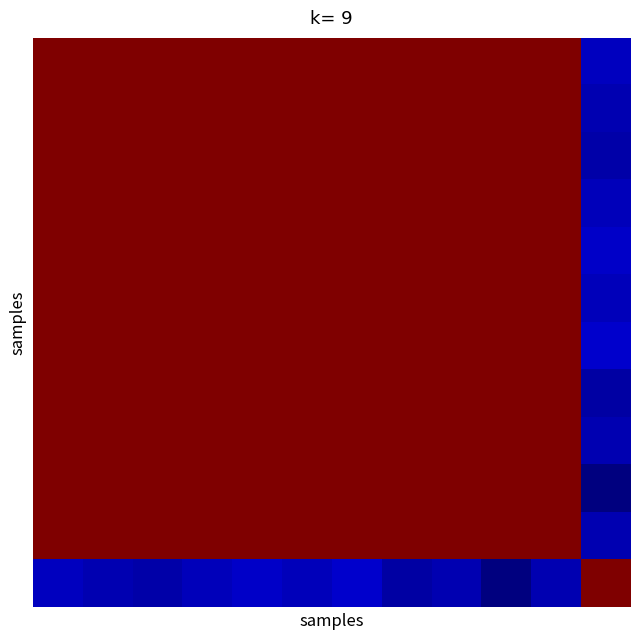

What is the maximum value shown in the chart?

1.0